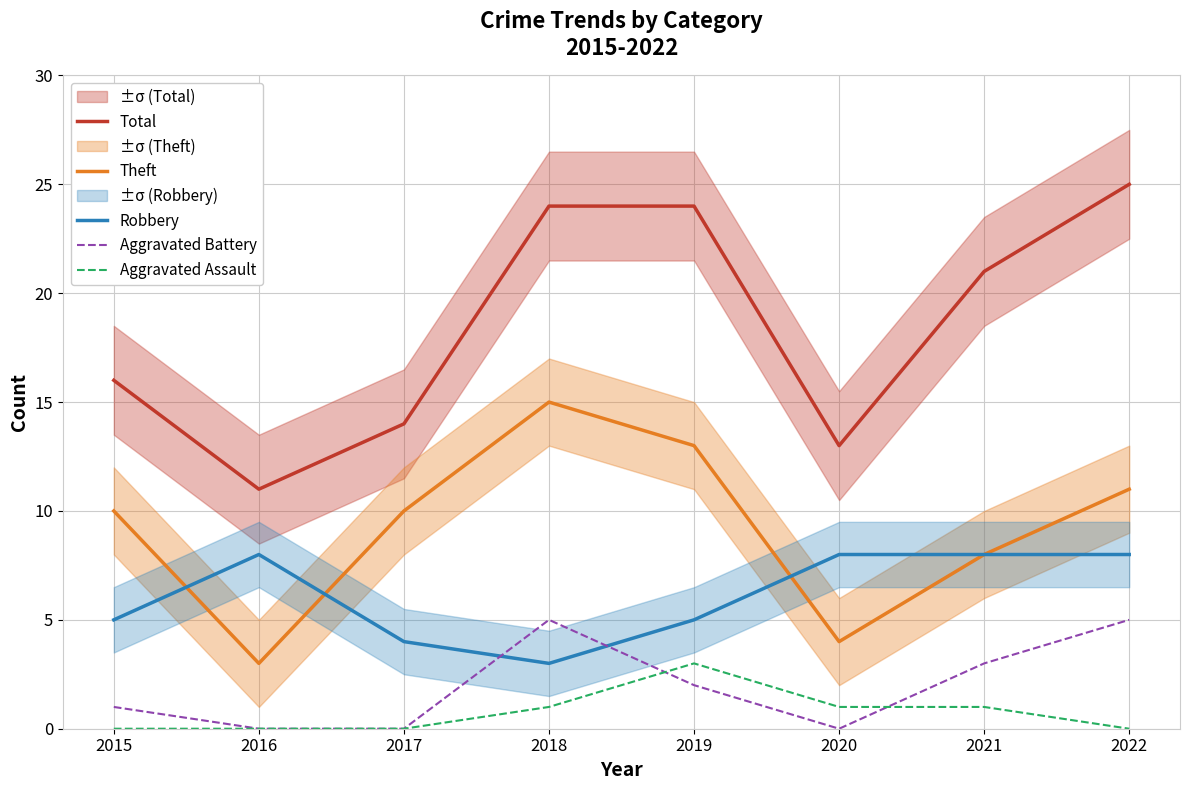

Which category has the highest value across all series?

2022